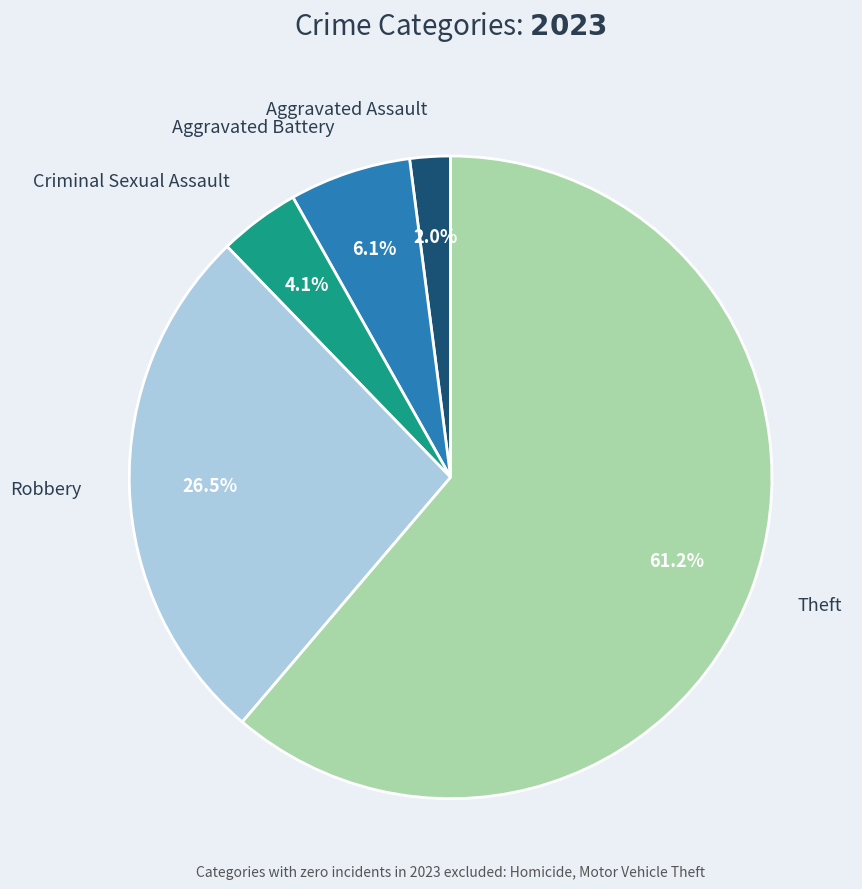

Is there a majority slice in this chart?

Yes